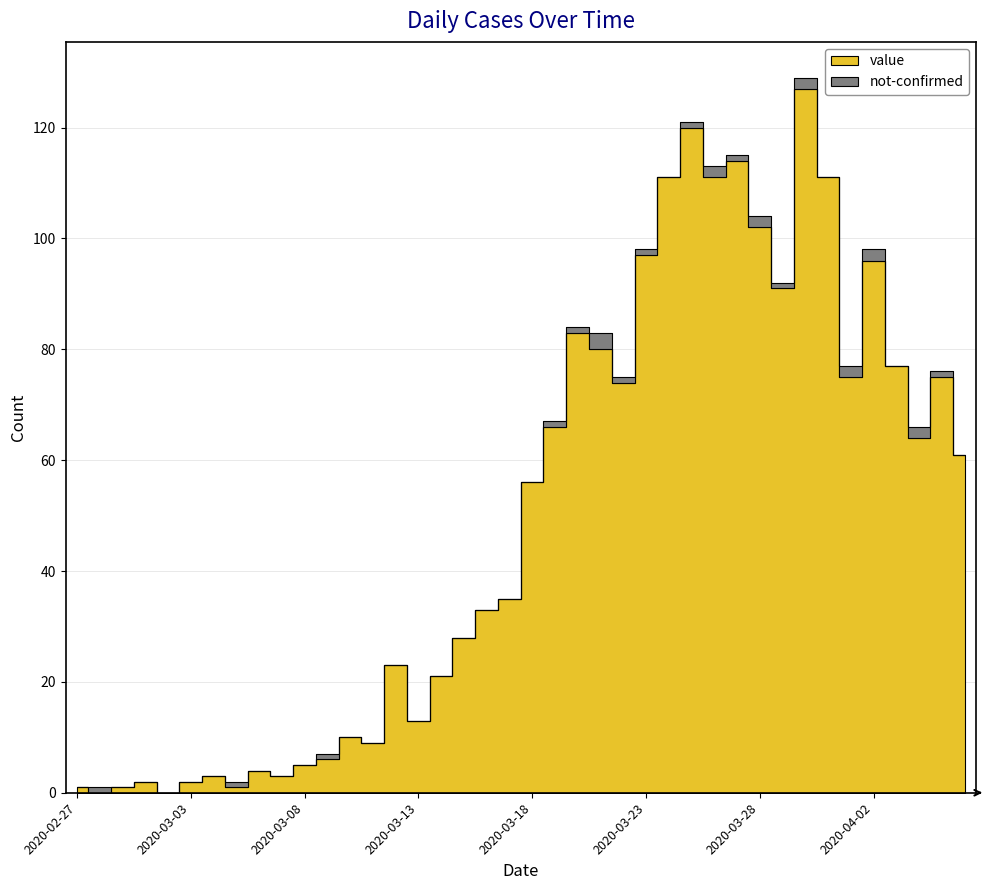

Does the chart have visible grid lines?

Yes